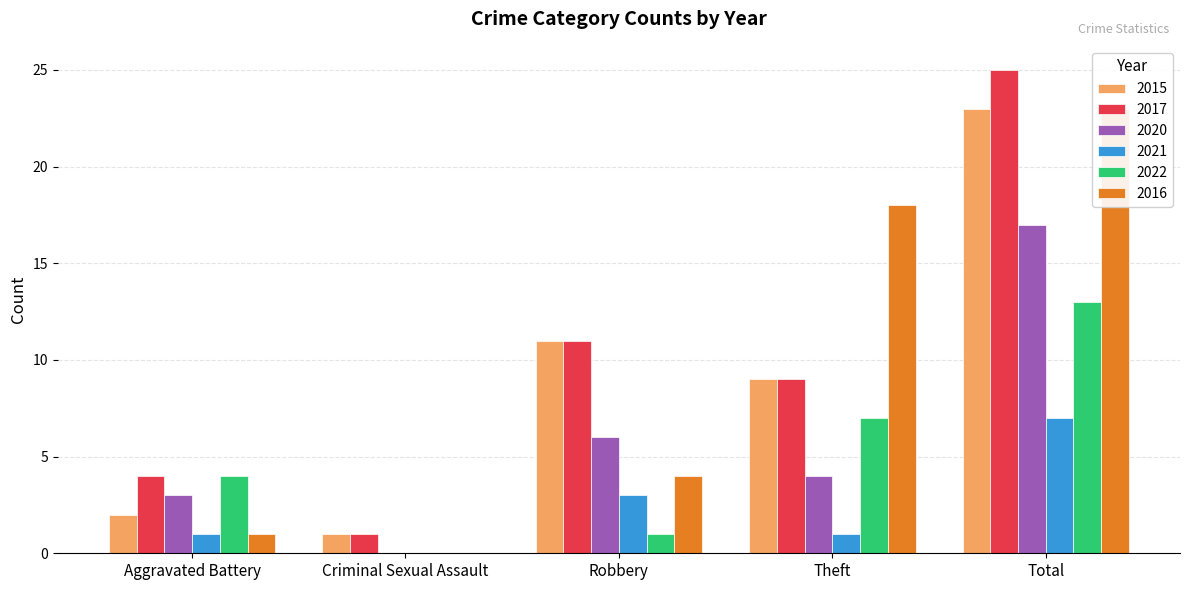

How many data points does each series have?

5